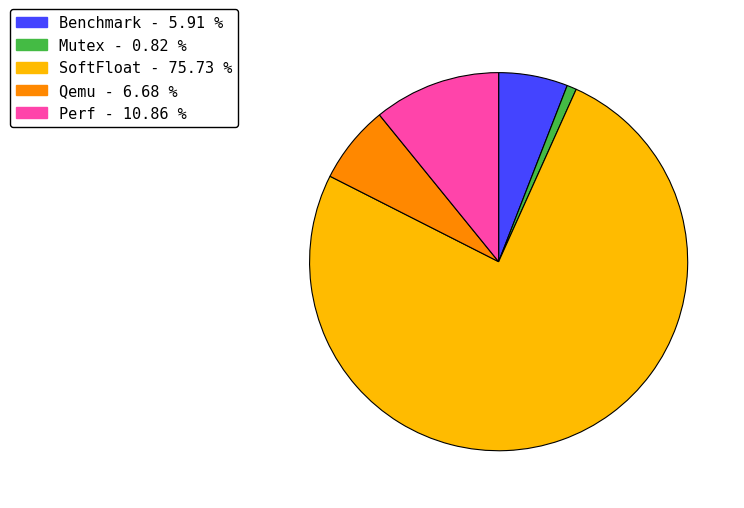

How many slices are in this pie chart?

5